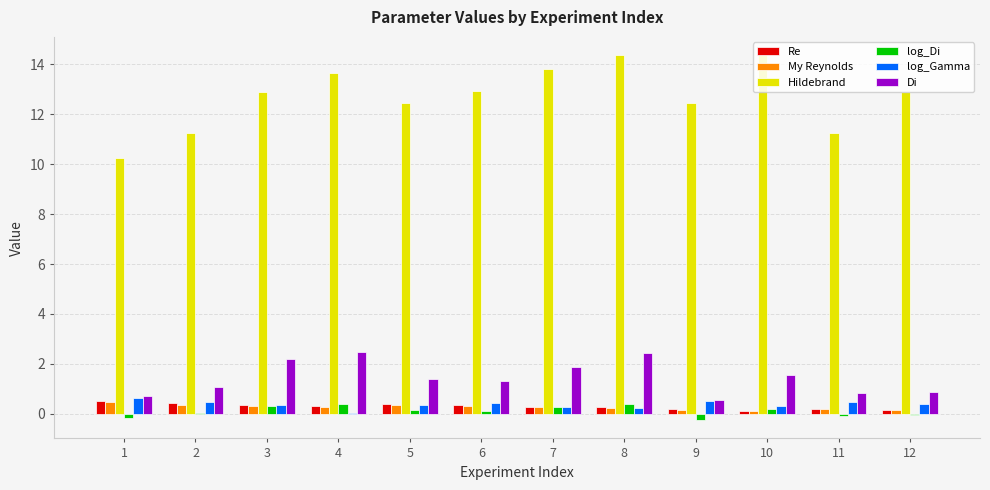

How many data points in Di are above 1?

8